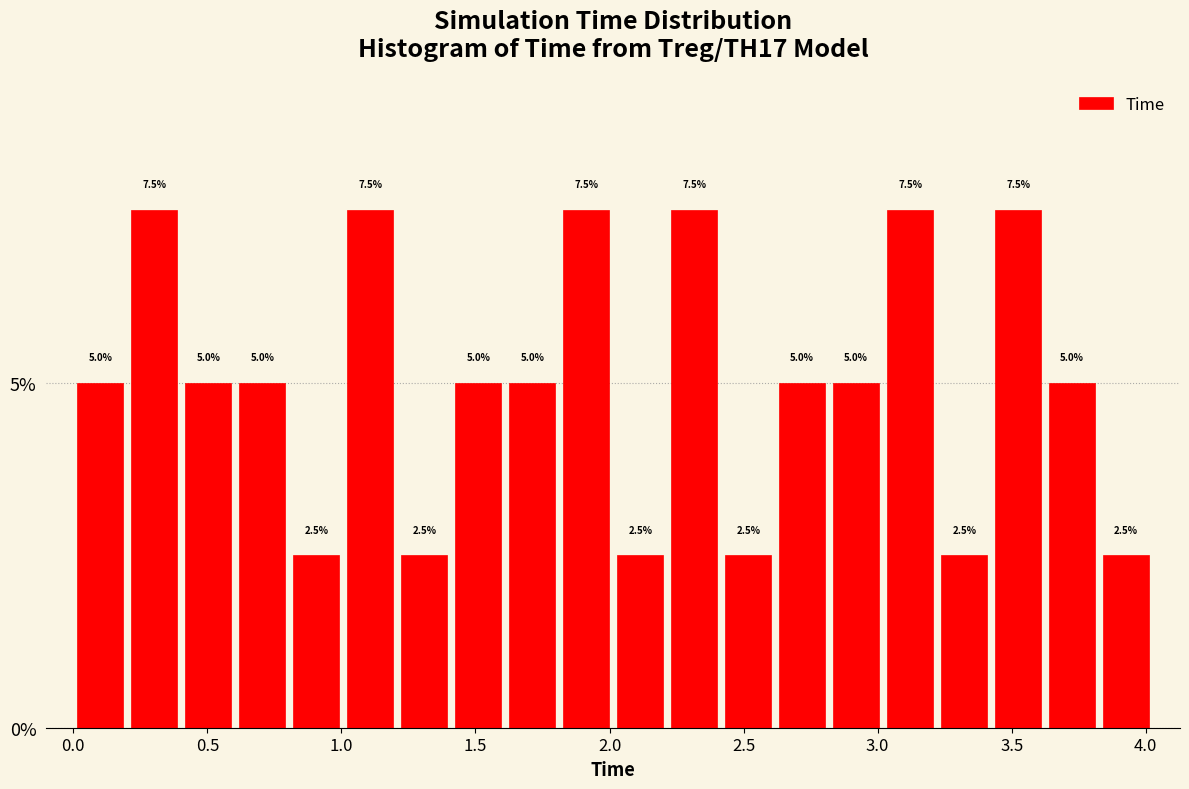

Reading left to right, transcribe this chart: for each bar, give the range it covers on the x-axis and its height. The bar edges are not printed on the chart, so give them approximately, as read against the axis.

0.00 to 0.20: 5.0
0.20 to 0.40: 7.5
0.40 to 0.60: 5.0
0.60 to 0.80: 5.0
0.80 to 1.00: 2.5
1.00 to 1.20: 7.5
1.20 to 1.40: 2.5
1.40 to 1.60: 5.0
1.60 to 1.80: 5.0
1.80 to 2.00: 7.5
2.00 to 2.20: 2.5
2.20 to 2.40: 7.5
2.40 to 2.60: 2.5
2.60 to 2.80: 5.0
2.80 to 3.00: 5.0
3.00 to 3.20: 7.5
3.20 to 3.40: 2.5
3.40 to 3.65: 7.5
3.65 to 3.85: 5.0
3.85 to 4.05: 2.5